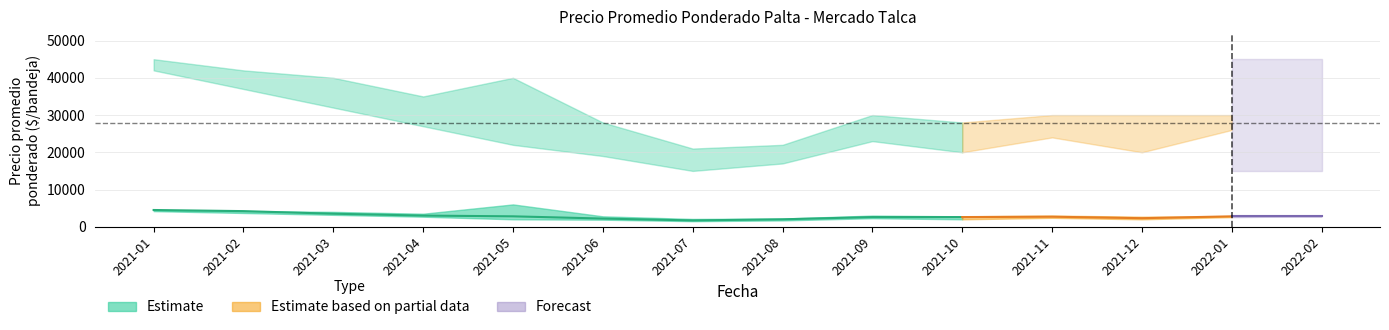

What is the minimum value shown in the chart?

1500